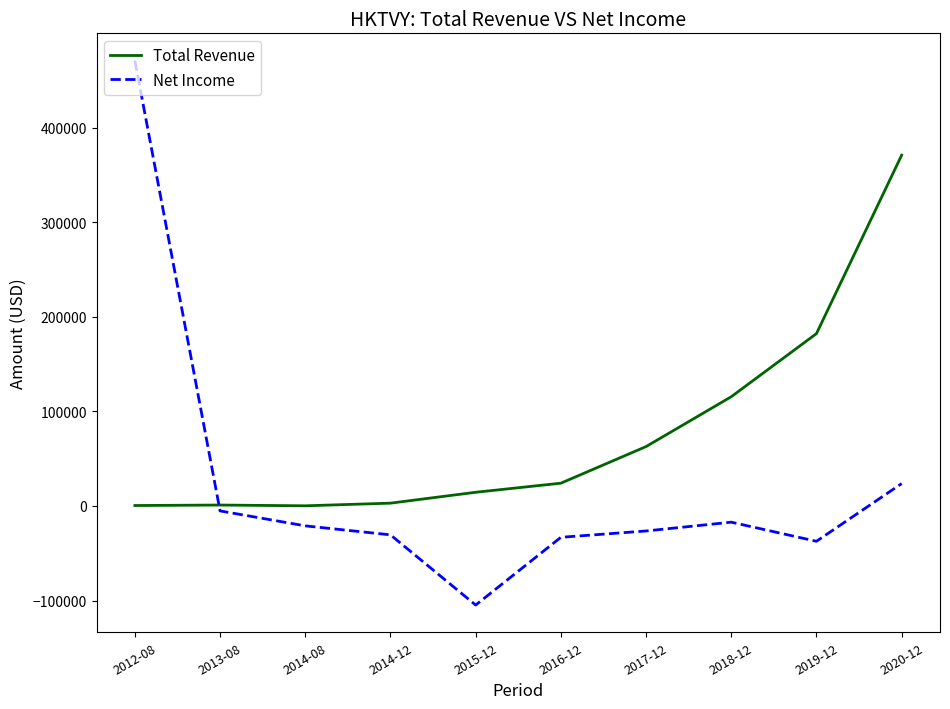

What position from the left is 2016-12?

6